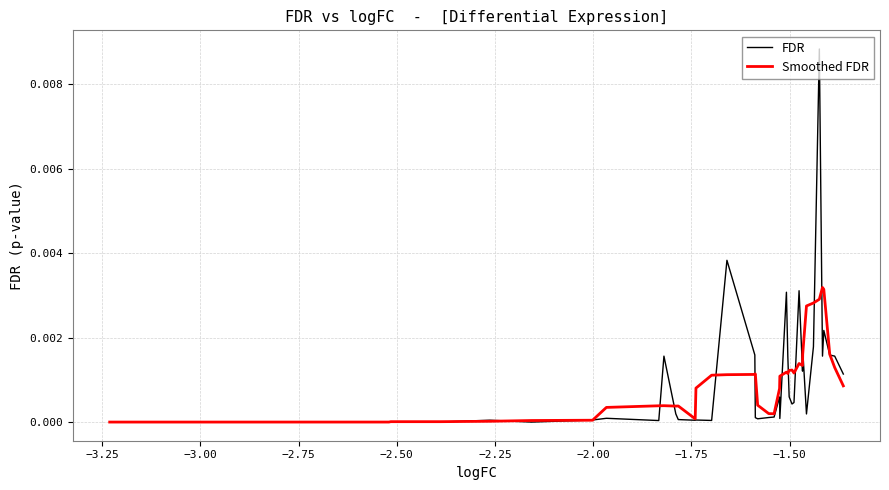

Which series has the largest range (max minus min)?

FDR